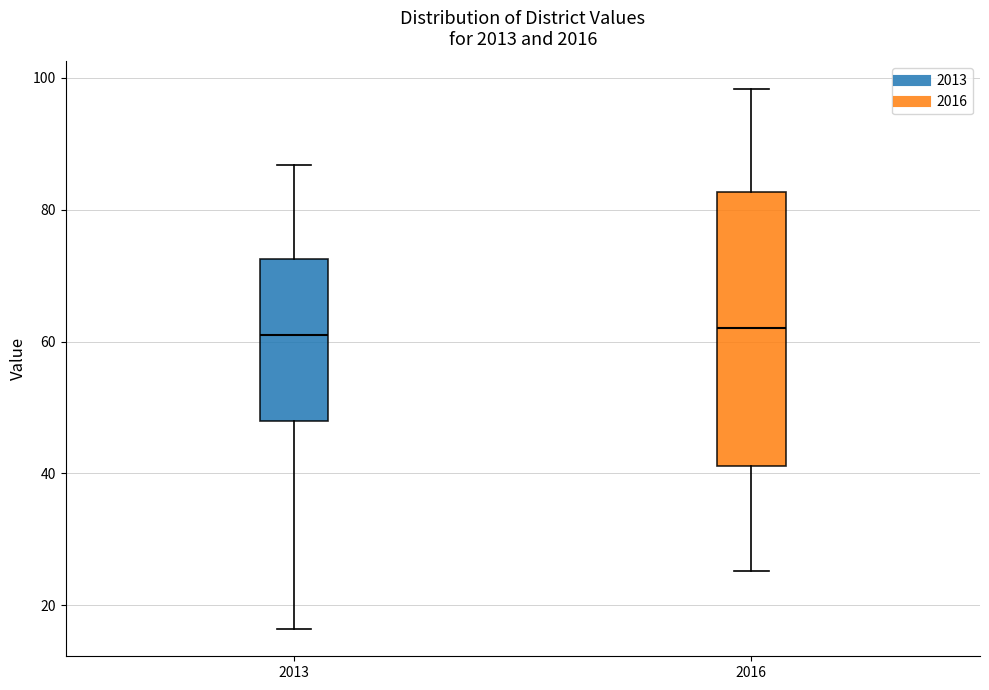

Where is the upper edge of the box at x = 2016 on the y-axis? The values are not printed on the chart, so give them approximately, as read against the axis.

82